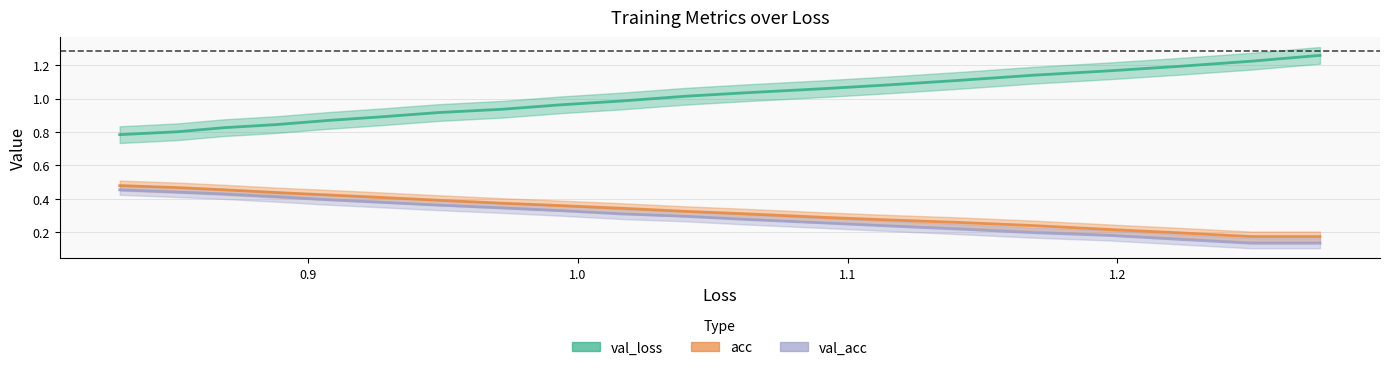

What is the sum of all val_loss_line values?

20.1